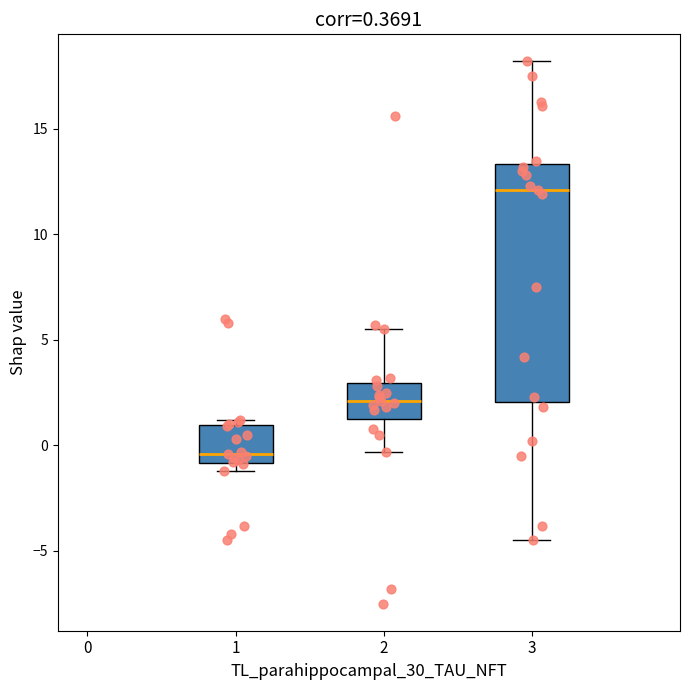

Which box is the tallest, from its lower edge to its upper edge?

3